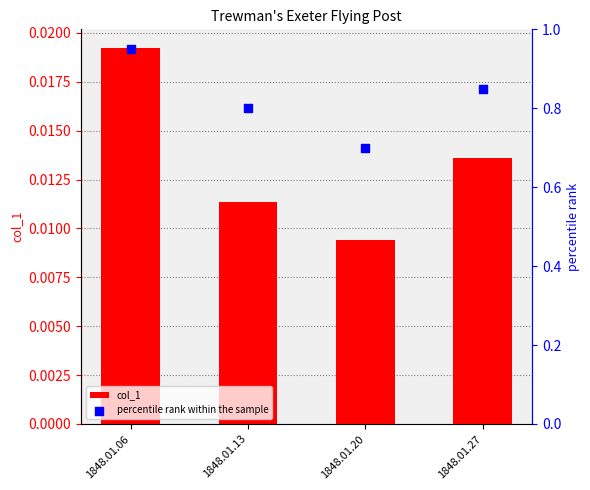

Which series has the largest Y range (max minus min)?

percentile rank within the sample